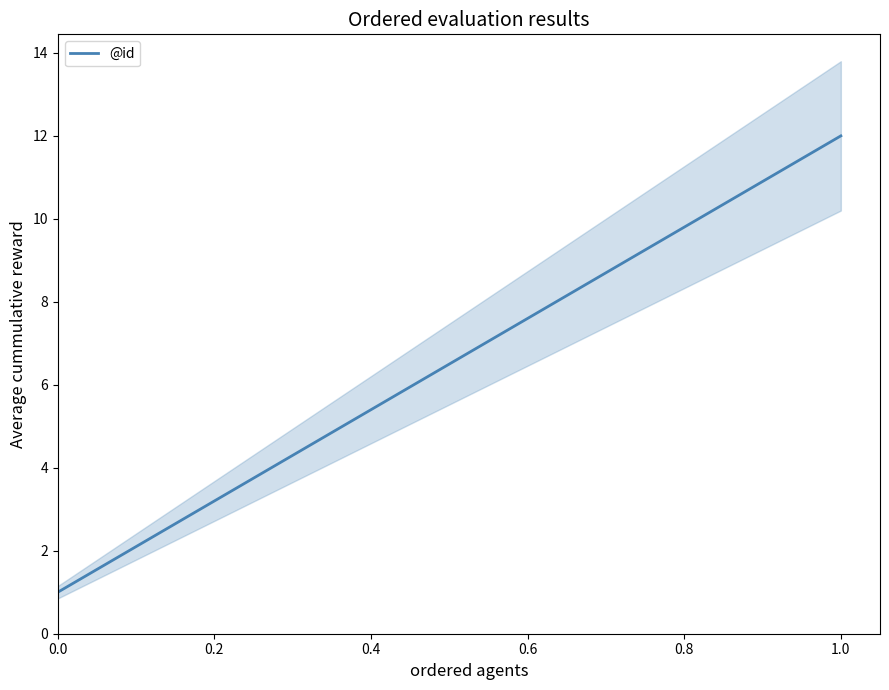

What is the maximum value for @id?

12